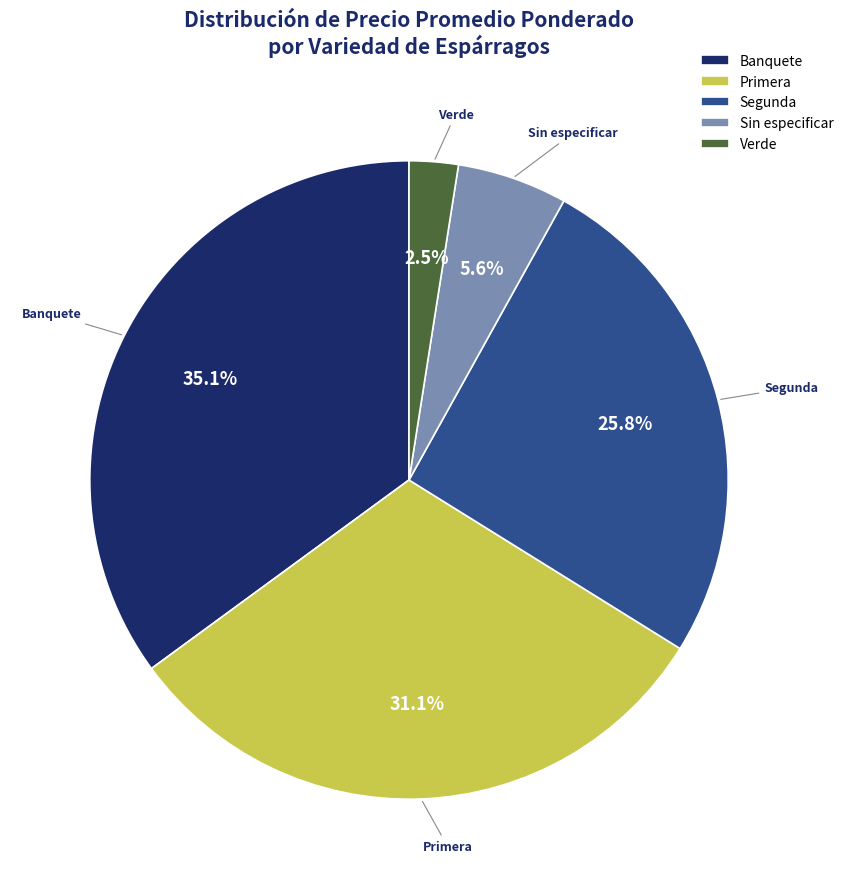

Which slice is the smallest?

Verde